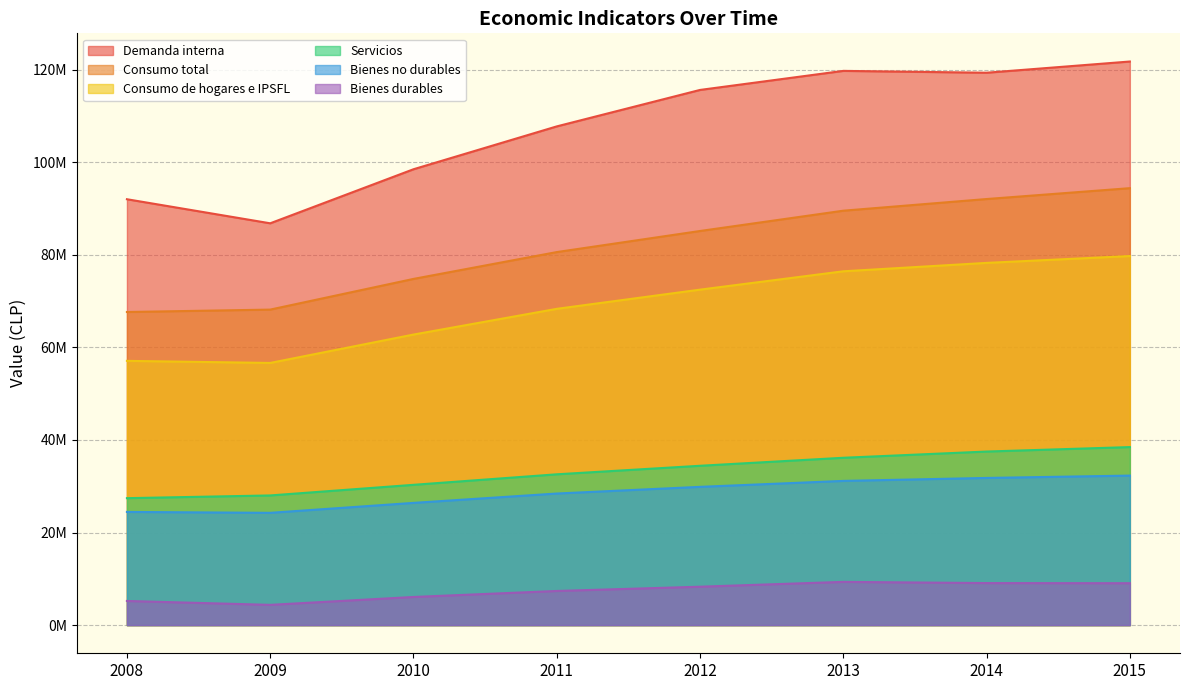

Read the Consumo de hogares e IPSFL value at 2010.

62763511